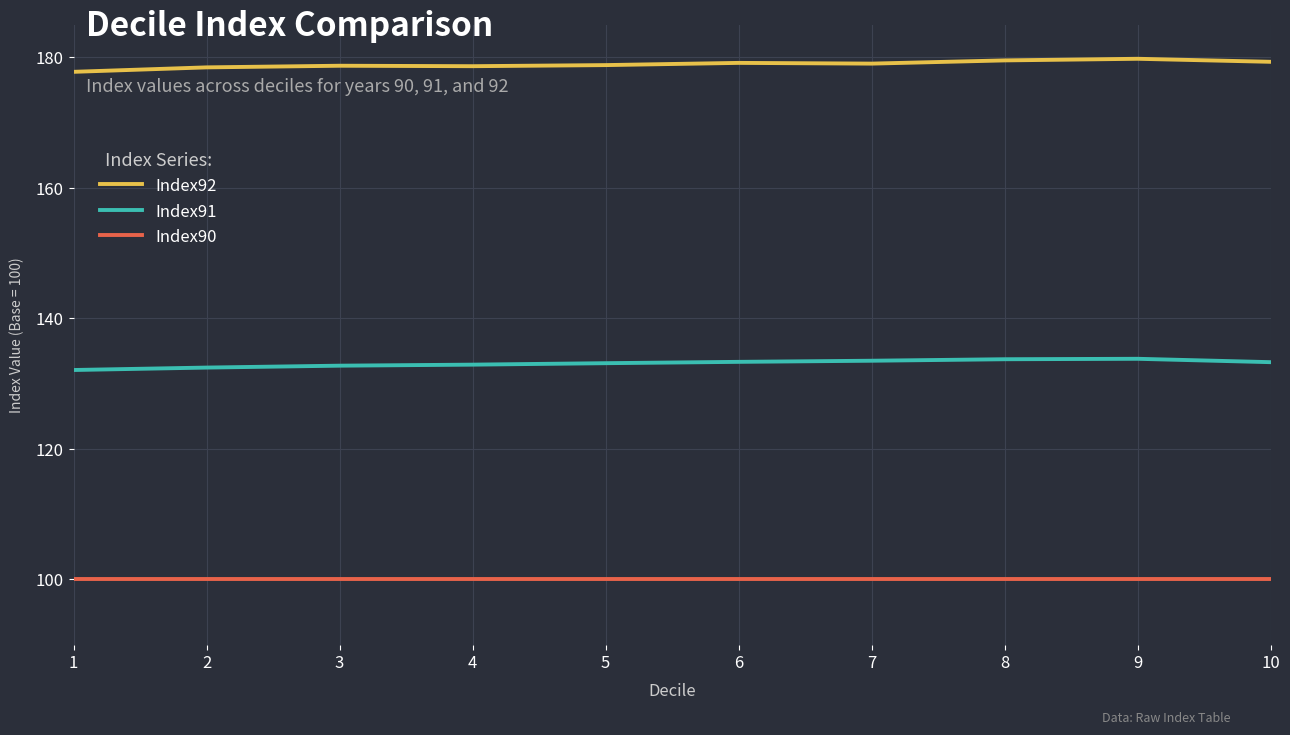

What is the spread (max minus min) of values at 10?

79.3